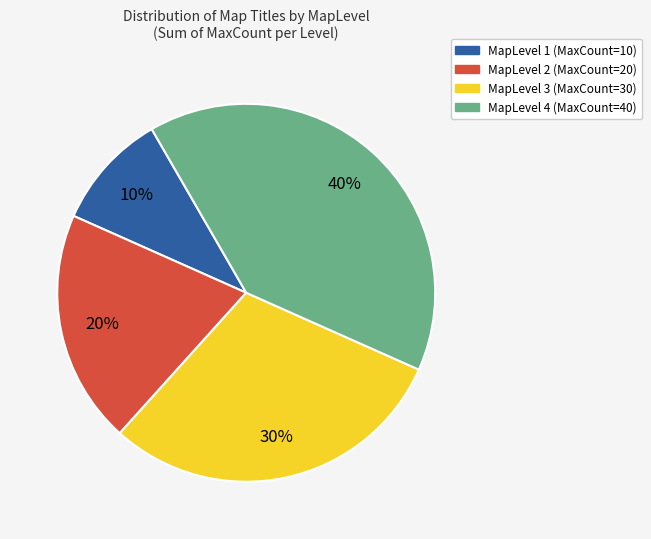

Which slice is the largest?

MapLevel 4